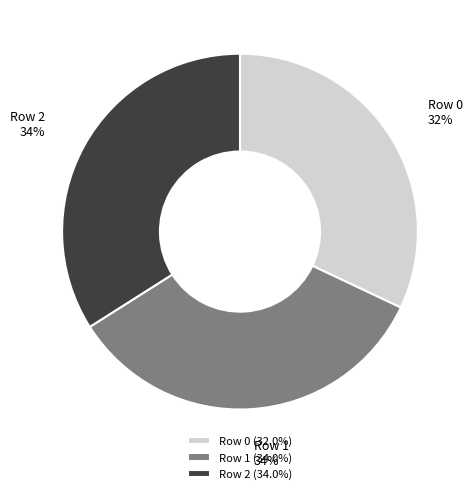

Count the number of slices in the pie.

3